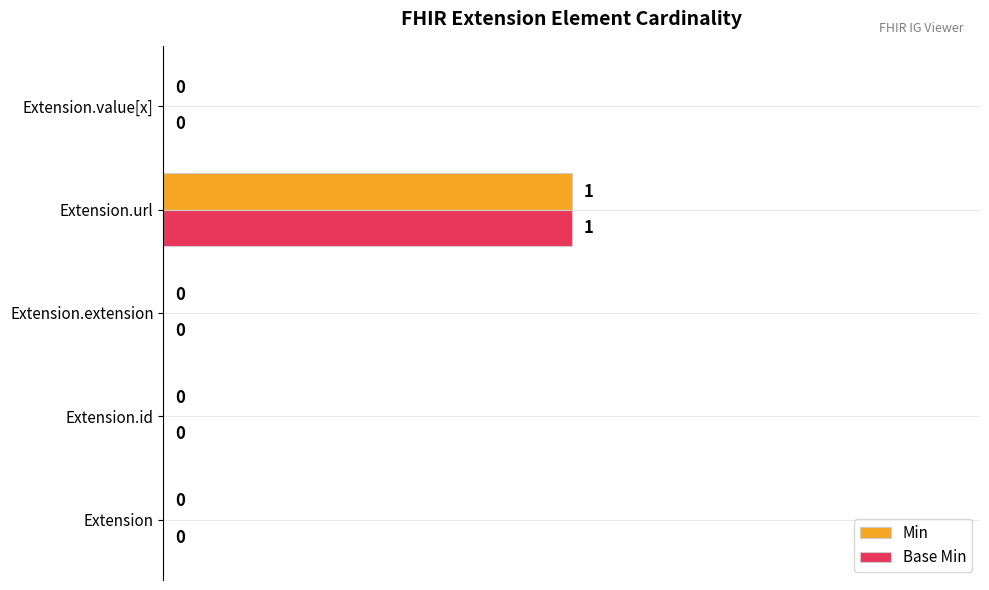

True or false: Base Min has a value of 1 at Extension.value[x].

False